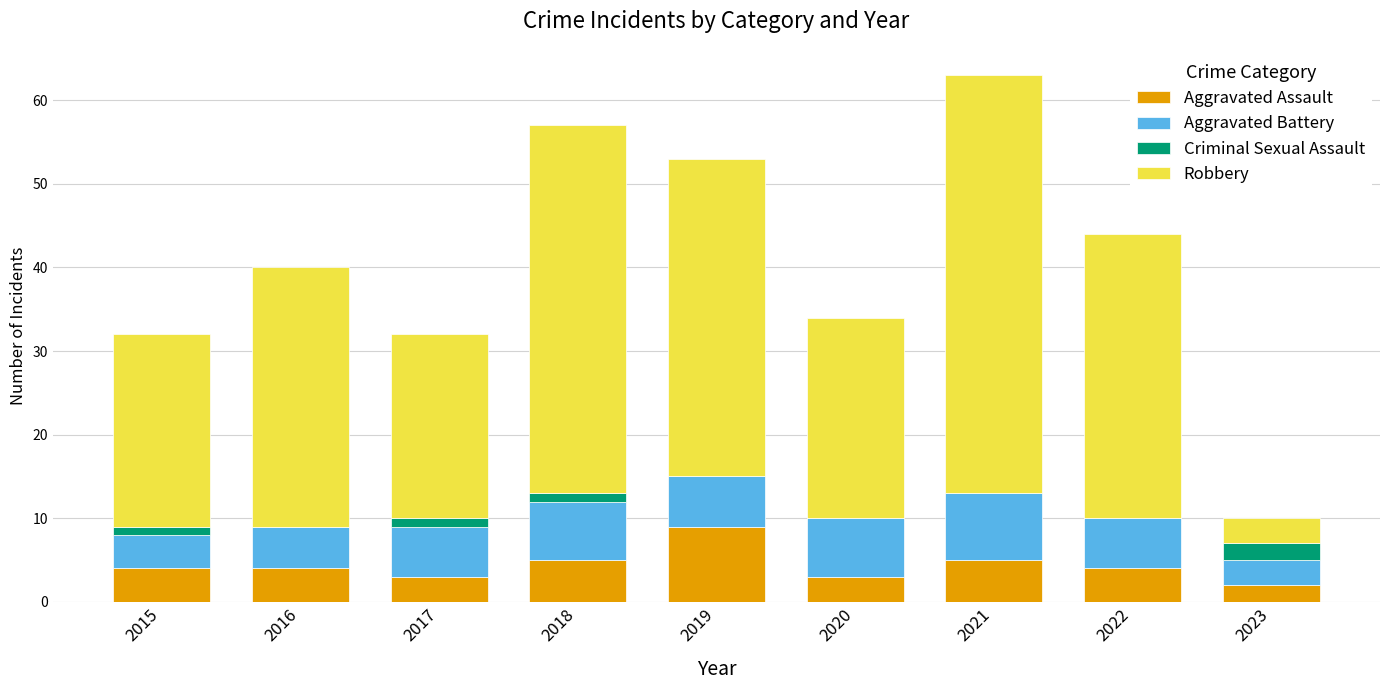

What is the sum of all Aggravated Assault values?

39